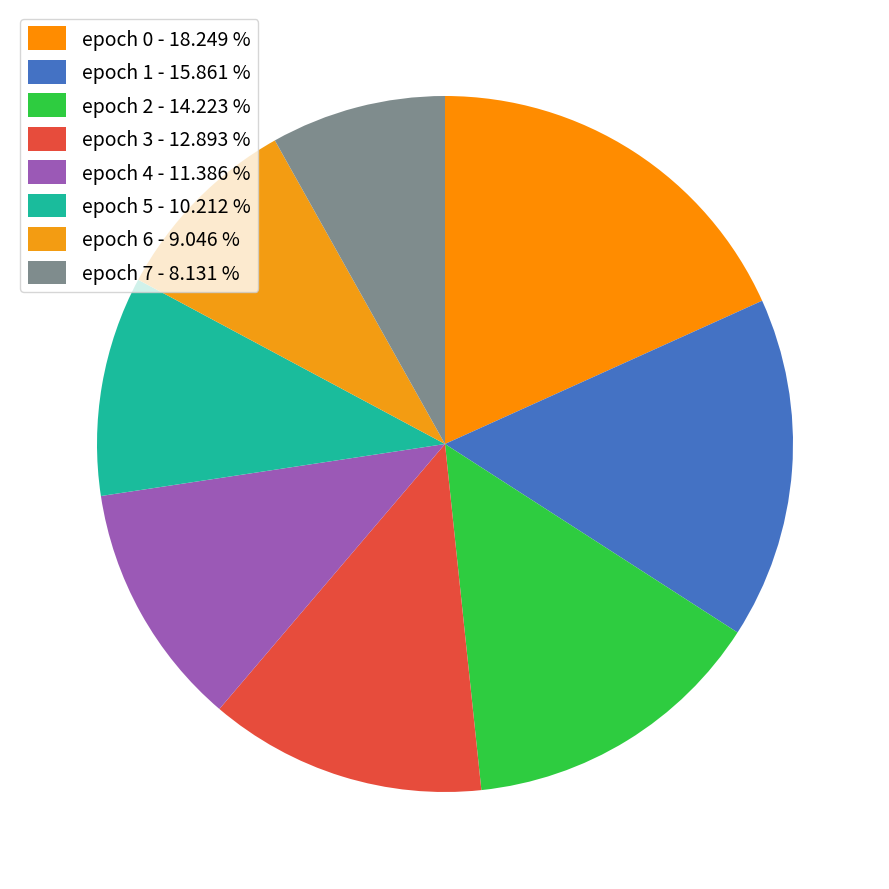

True or false: epoch 0 accounts for 9% of the total.

False